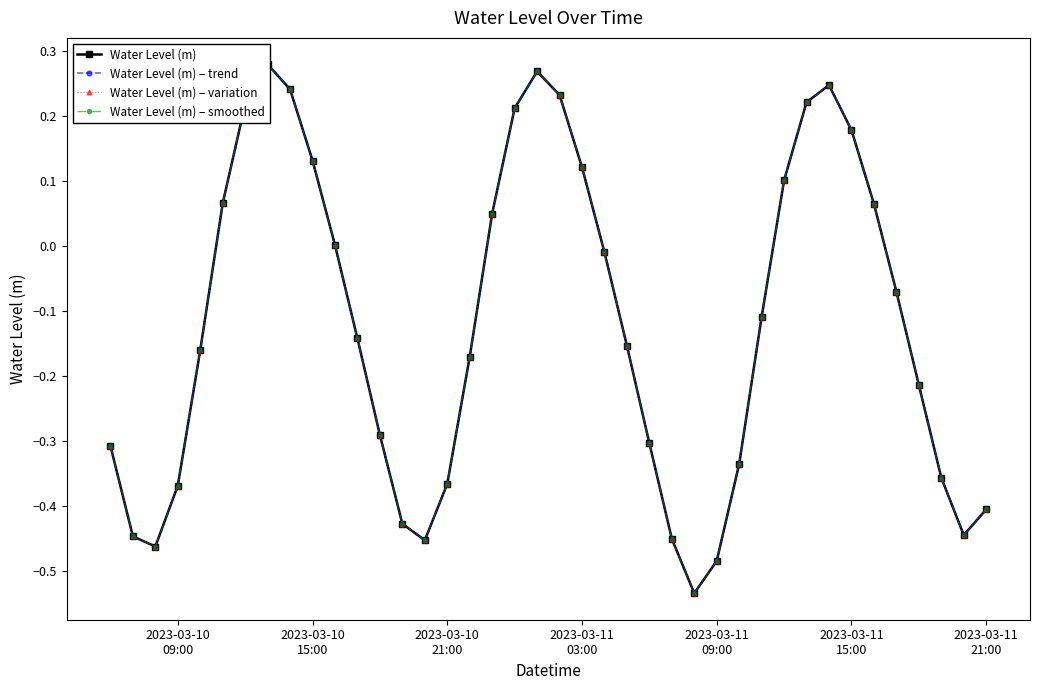

How many positive values does the Water Level (m) – trend series have?

16